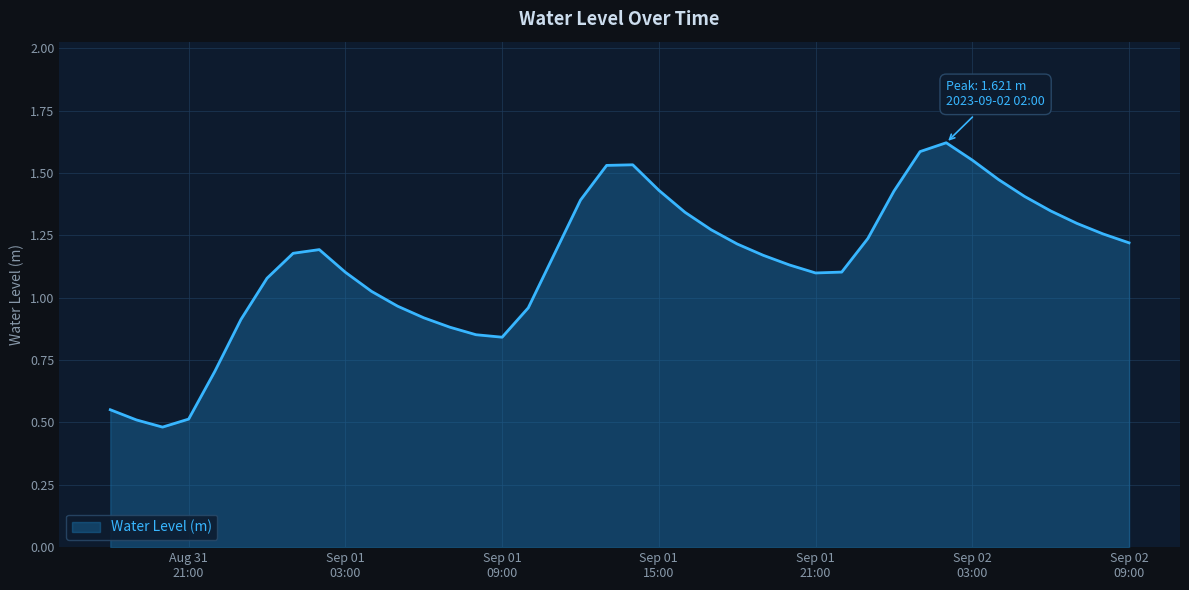

What is the minimum value shown in the chart?

0.5